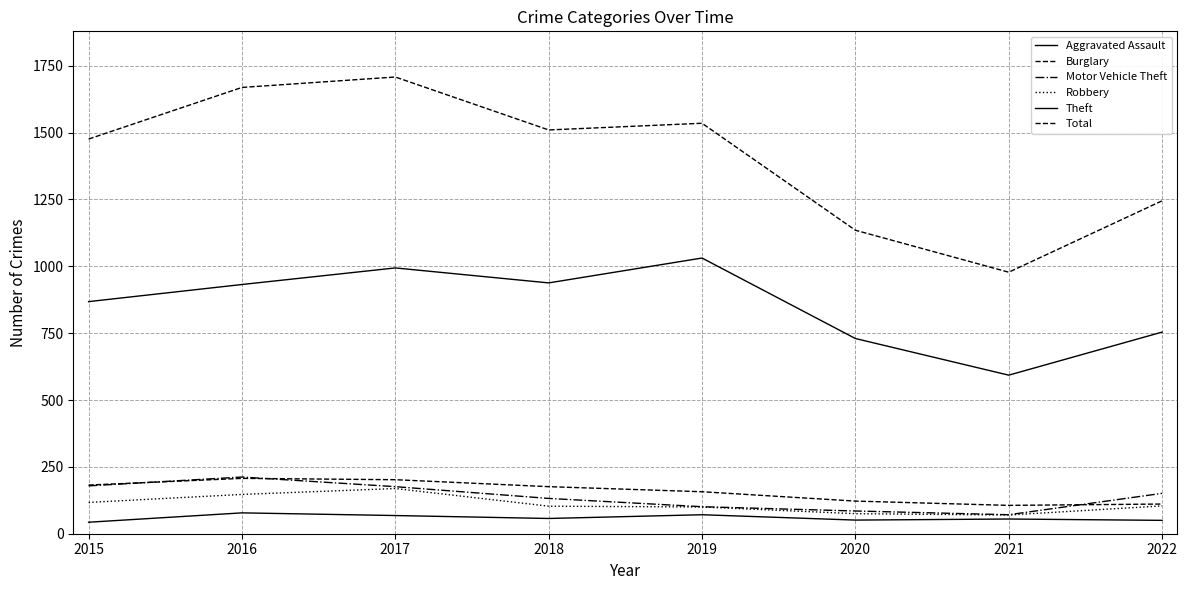

What is the highest value of the Total series?

1708